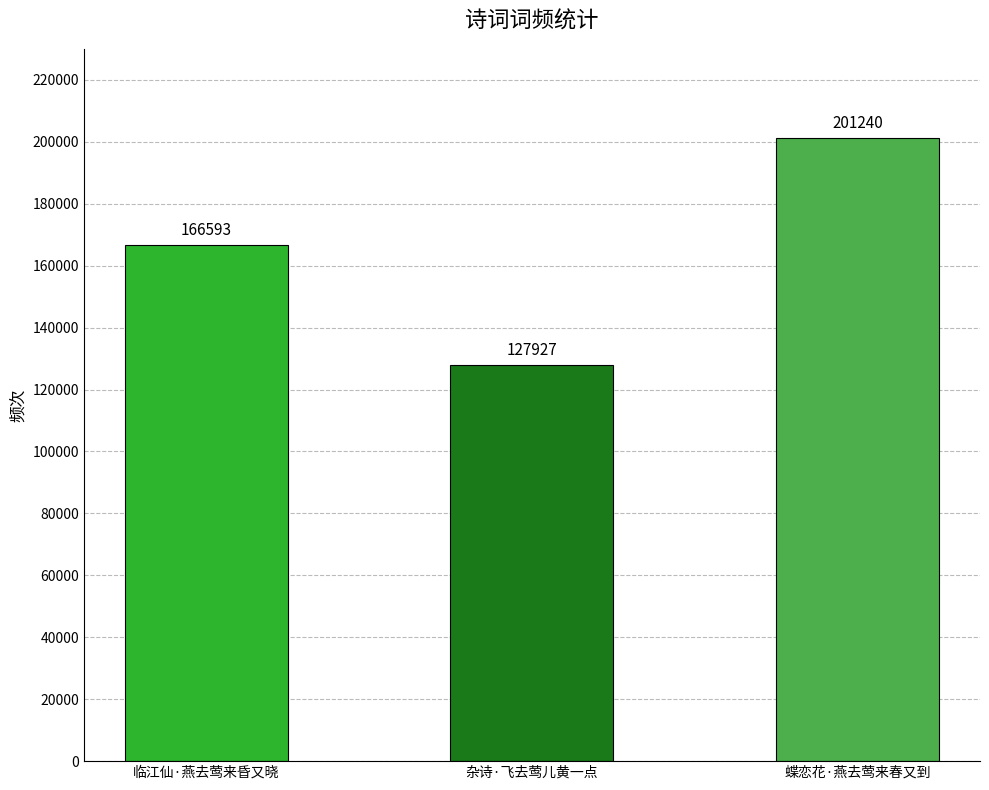

What is the minimum value shown in the chart?

127927